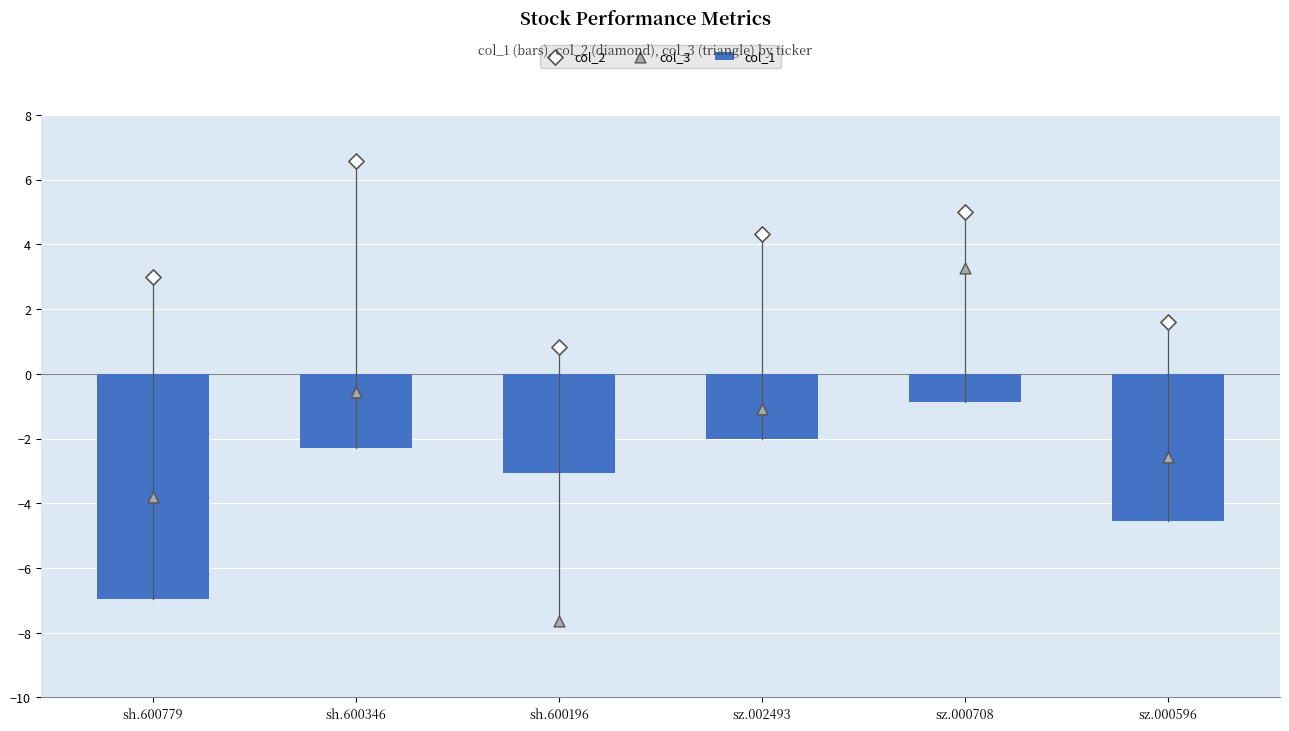

What are all the series names shown in the legend?

col_1, col_2, col_3